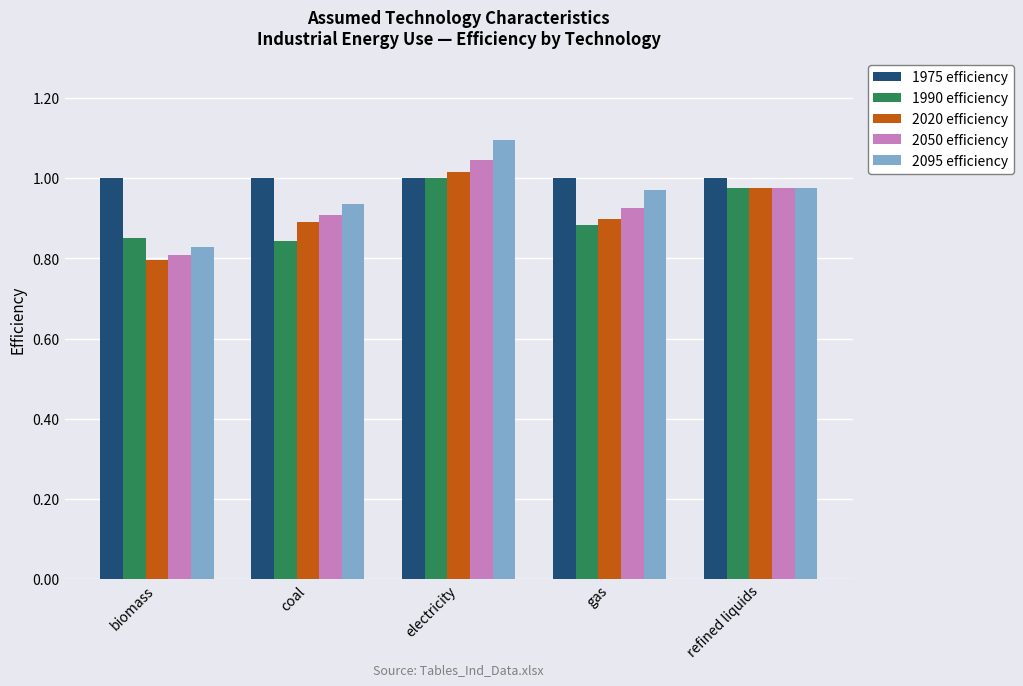

What is the sum of all 2095 efficiency values?

4.8